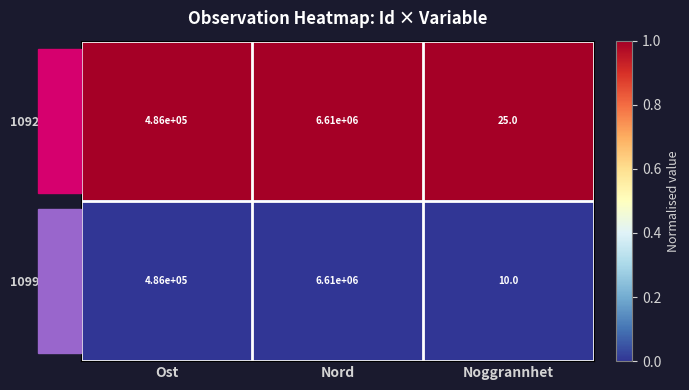

Which category has the lowest value across all series?

Noggrannhet